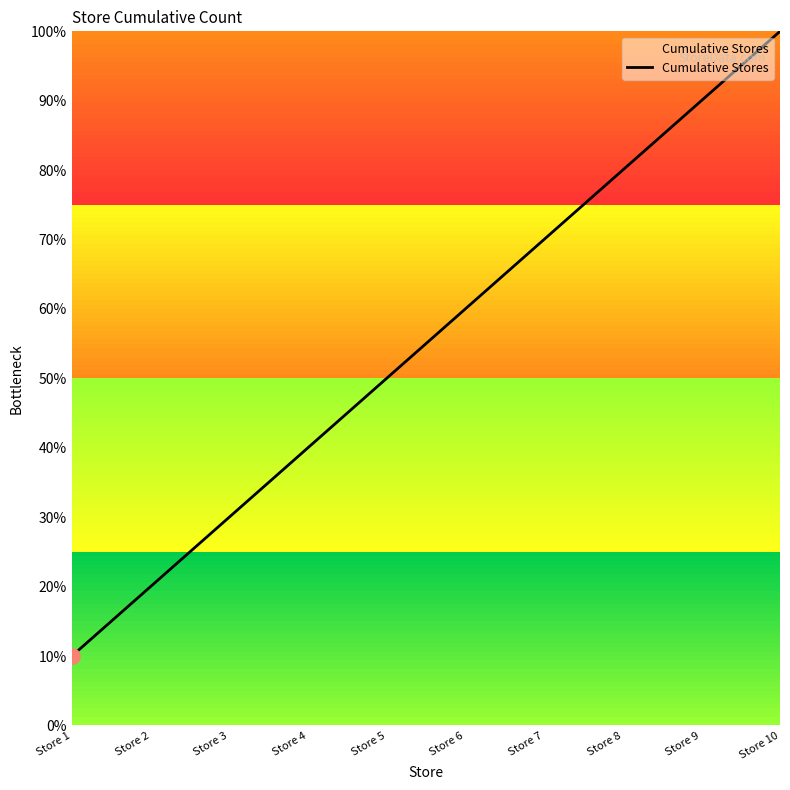

Approximately how many times larger is the value at Store 8 compared to Store 7?

1.1